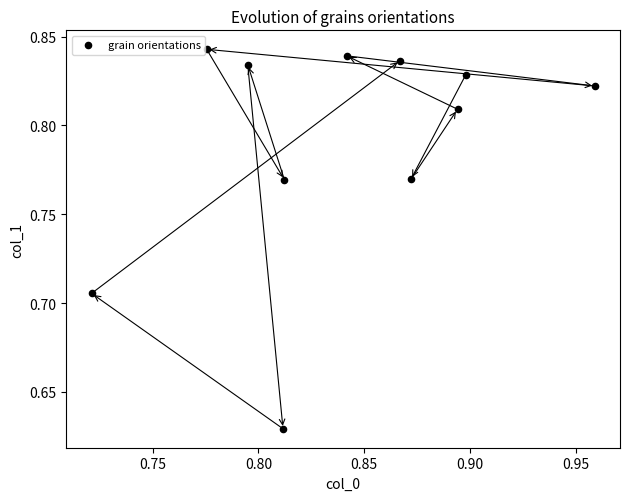

How many data points are displayed?

11